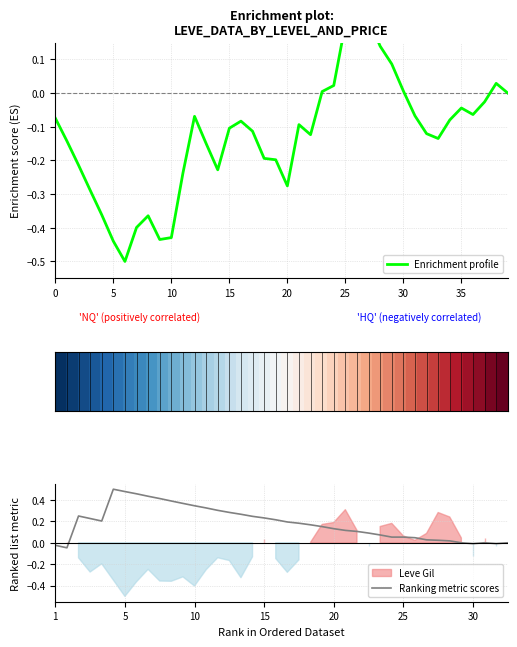

Where do Ranking metric scores and Enrichment profile first cross each other?

24 and 25